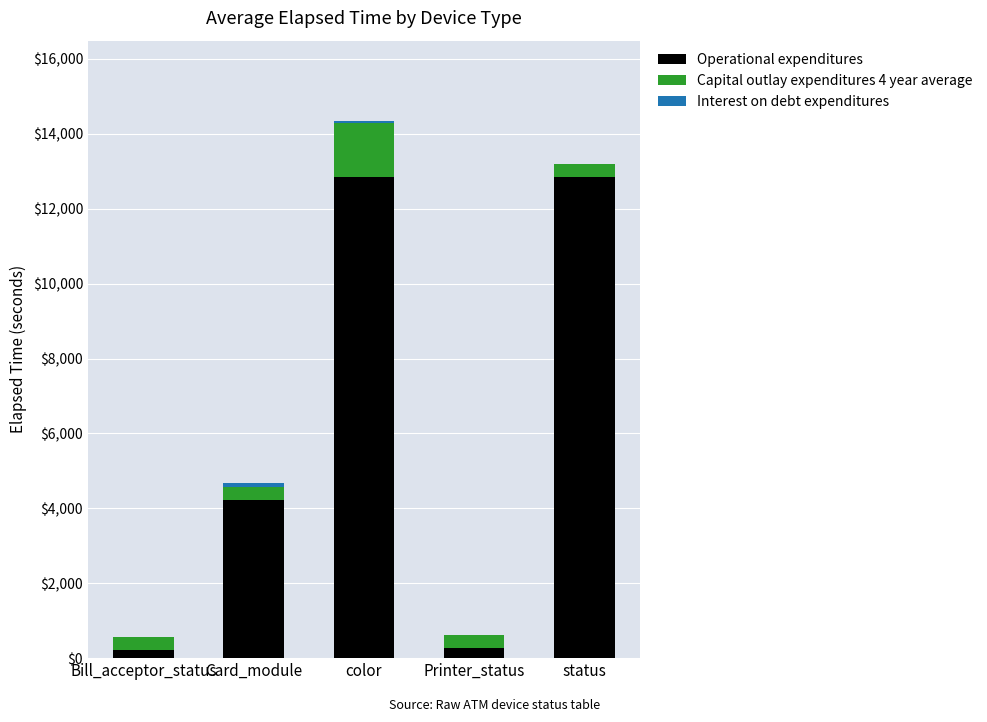

Where is Operational expenditures nearest to the value 6532?

Card_module